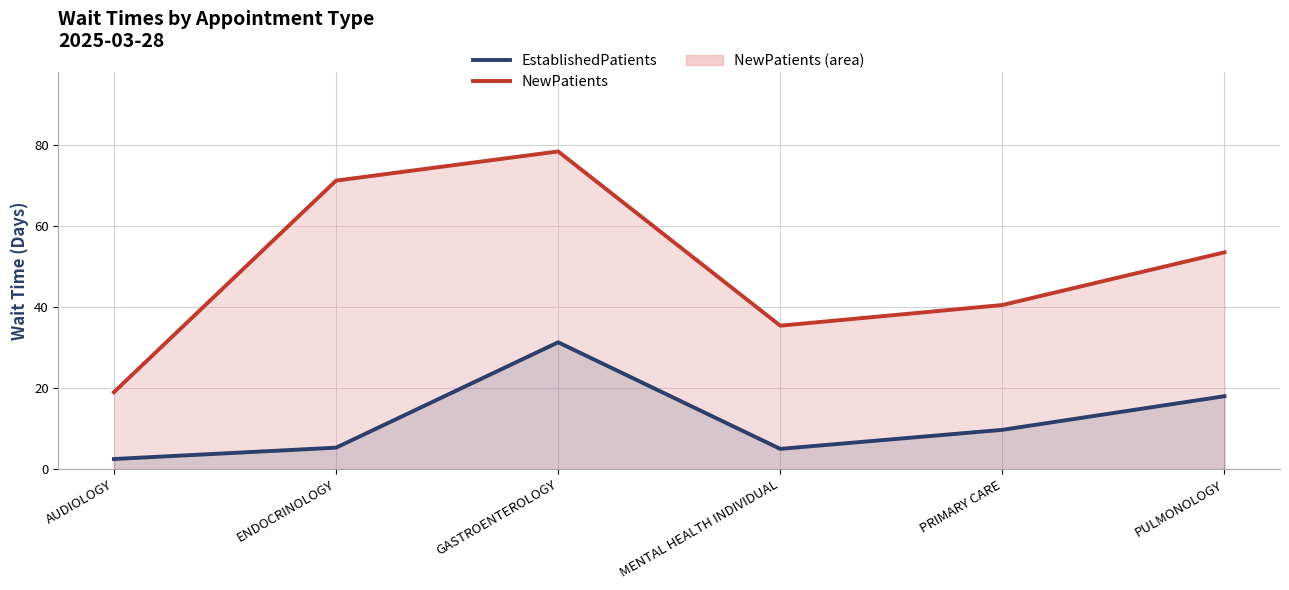

What is the total value across all series at ENDOCRINOLOGY?

76.5